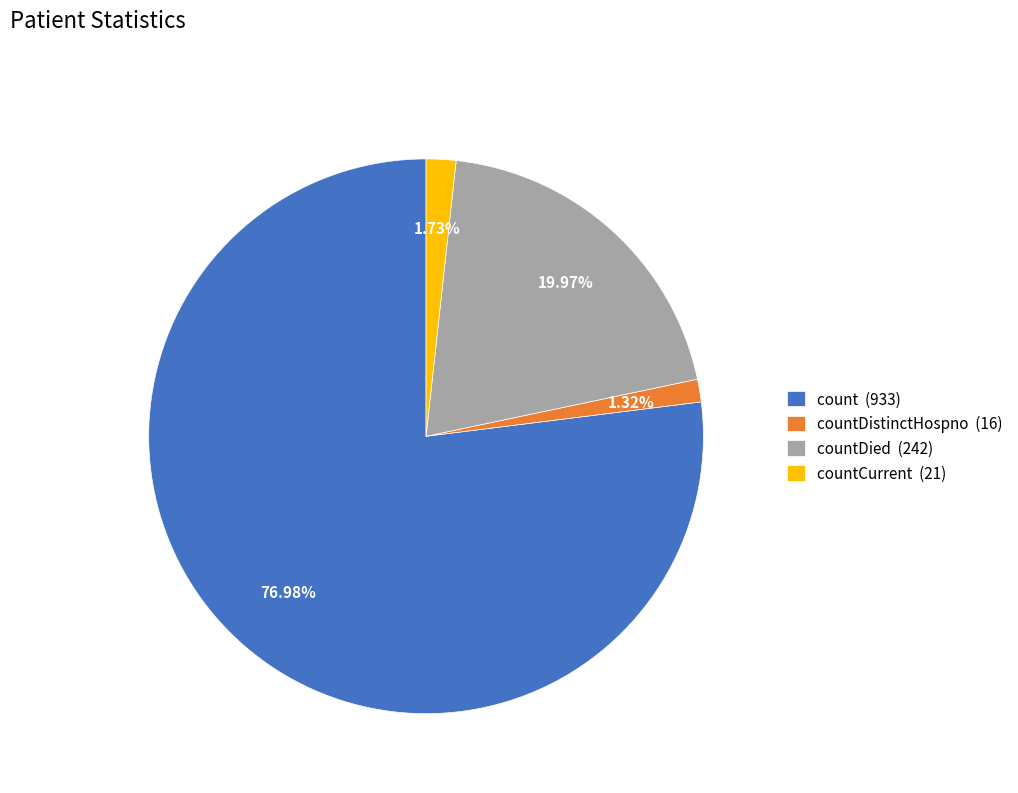

Is the sum of count (933) and countDied (242) greater than half?

Yes